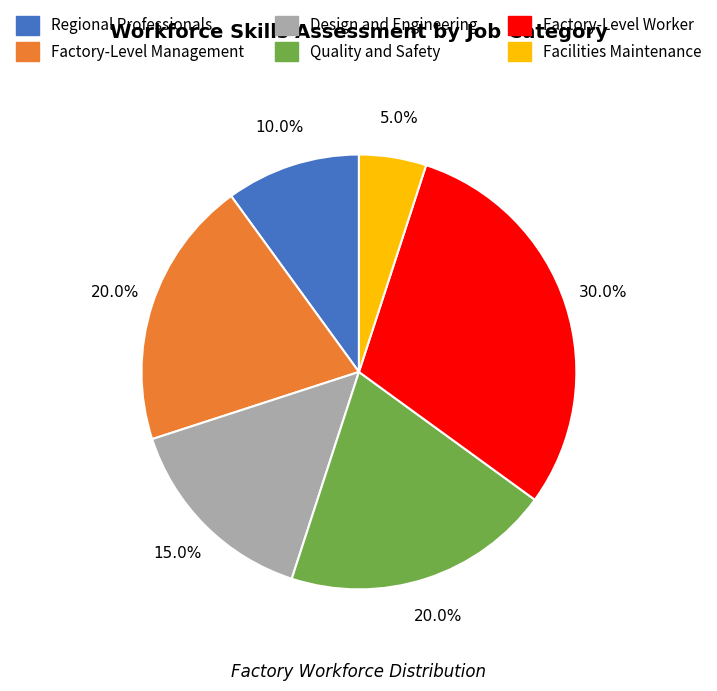

How many segments does this pie chart have?

6